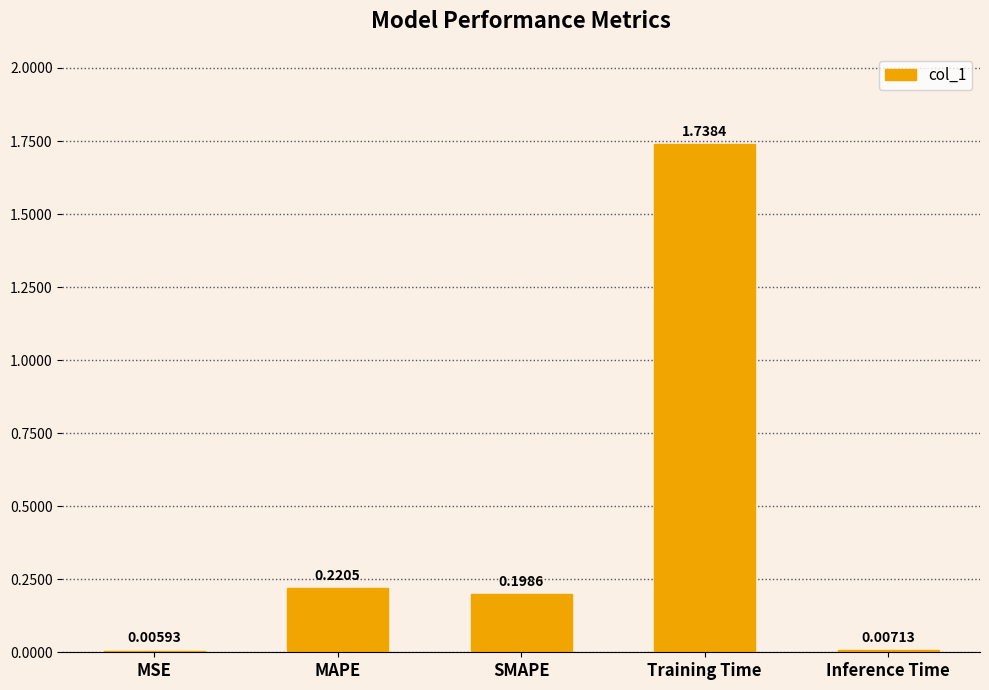

At which label is the value closest to 0?

MSE